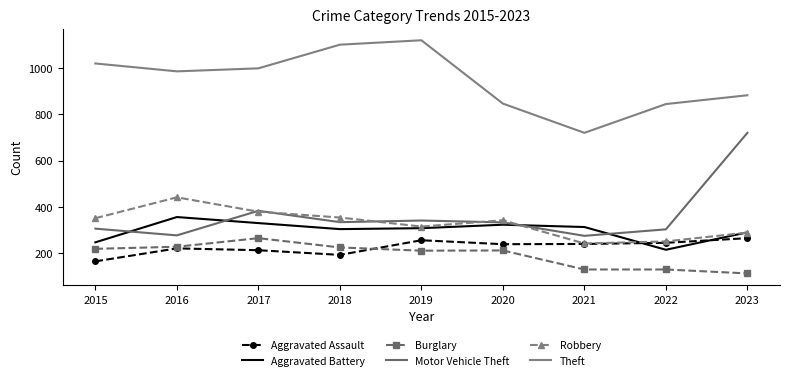

What is the difference between the second highest and minimum values in the Motor Vehicle Theft series?

108